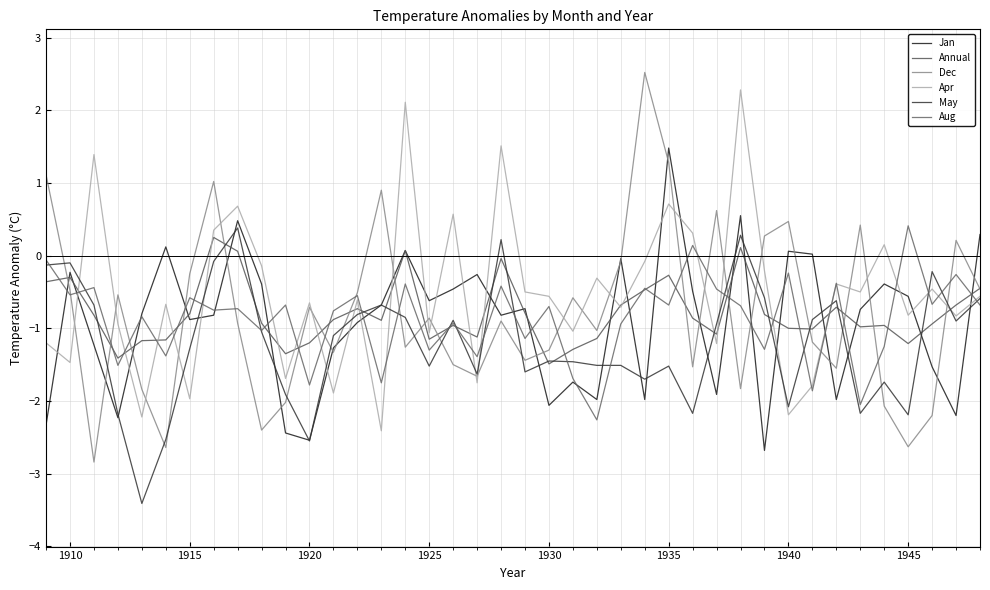

Which series has the largest total across all categories?

Apr